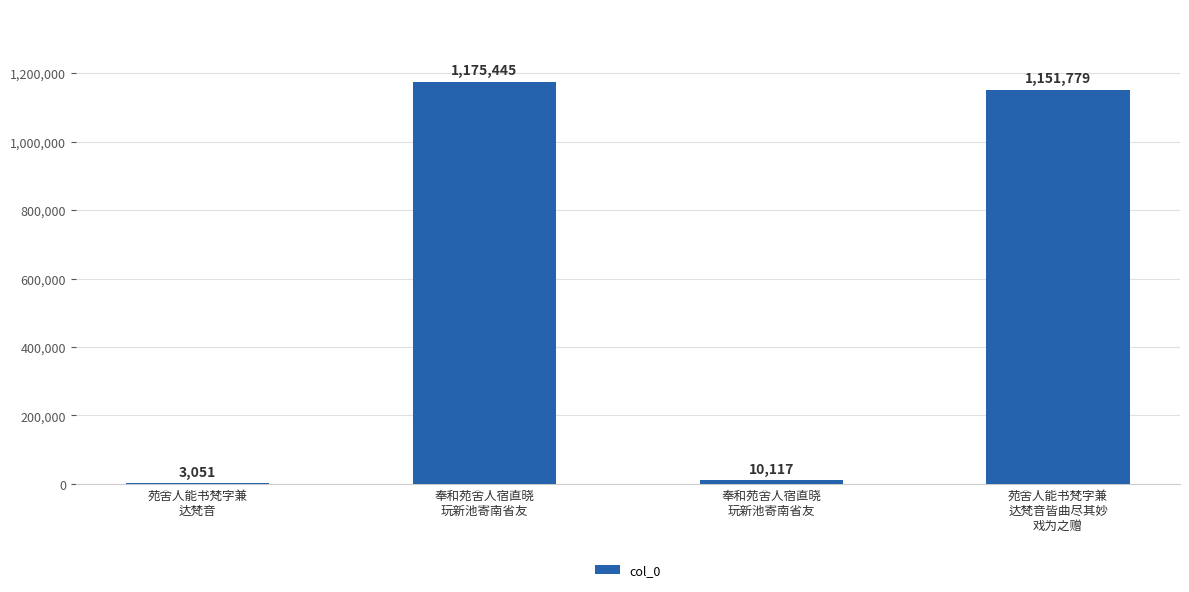

Are the bars horizontal?

No